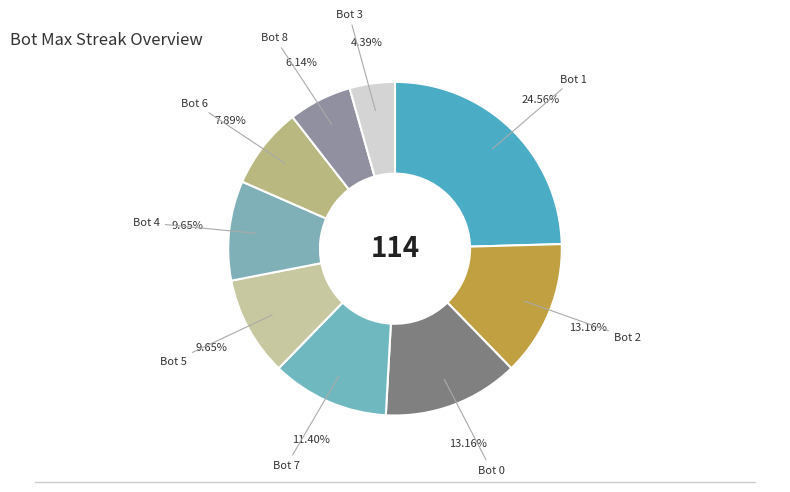

Is Bot 8 the majority of the pie?

No